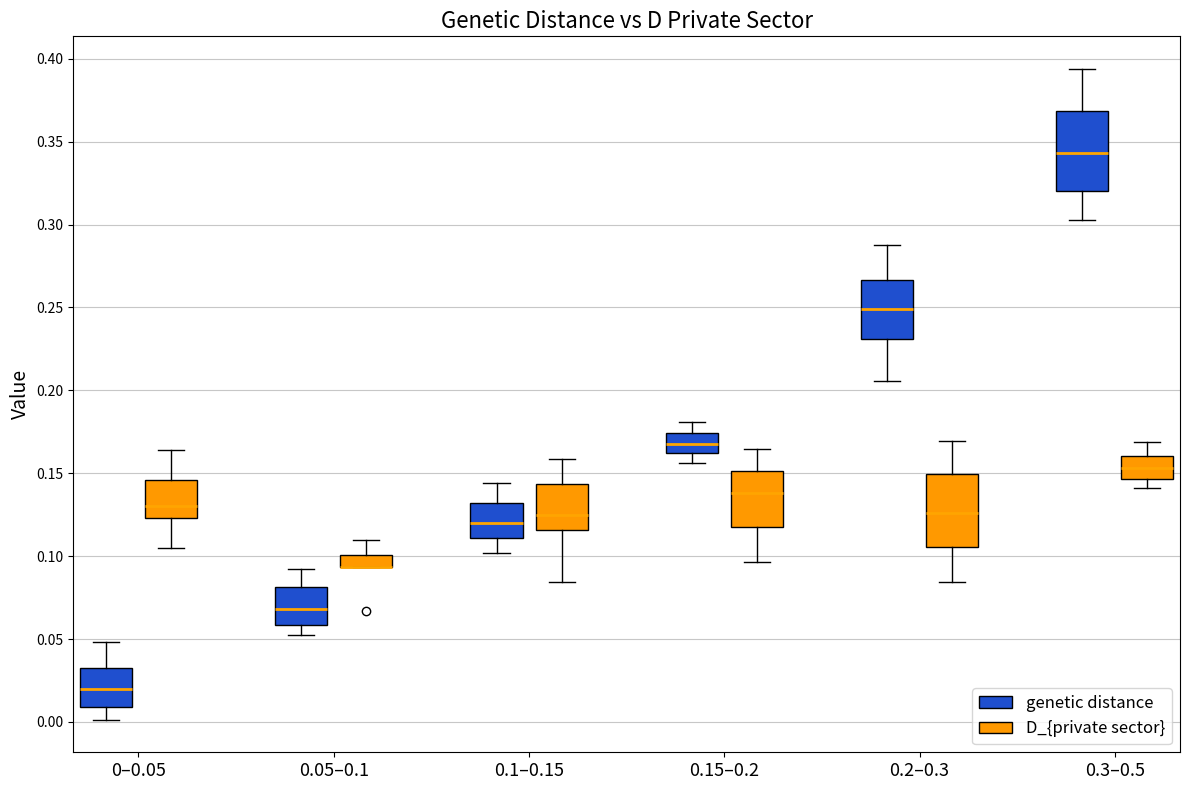

Where is the lower edge of the box for 0.1–0.15 (D_{private sector}) on the y-axis? The values are not printed on the chart, so give them approximately, as read against the axis.

0.115